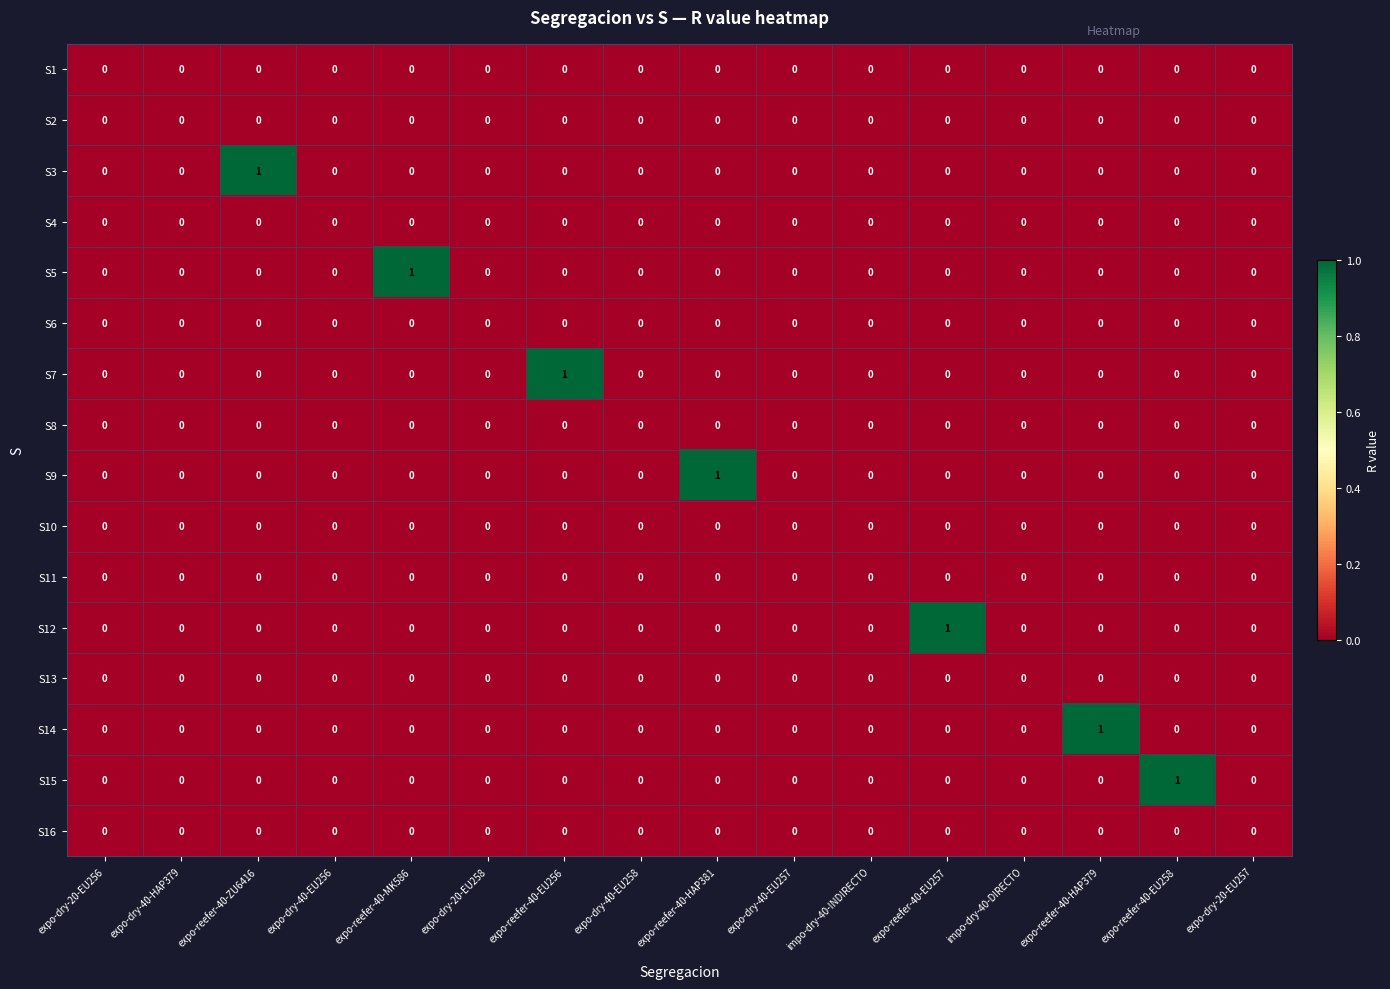

Is it true that S3 equals 0 at expo-dry-20-EU256?

True